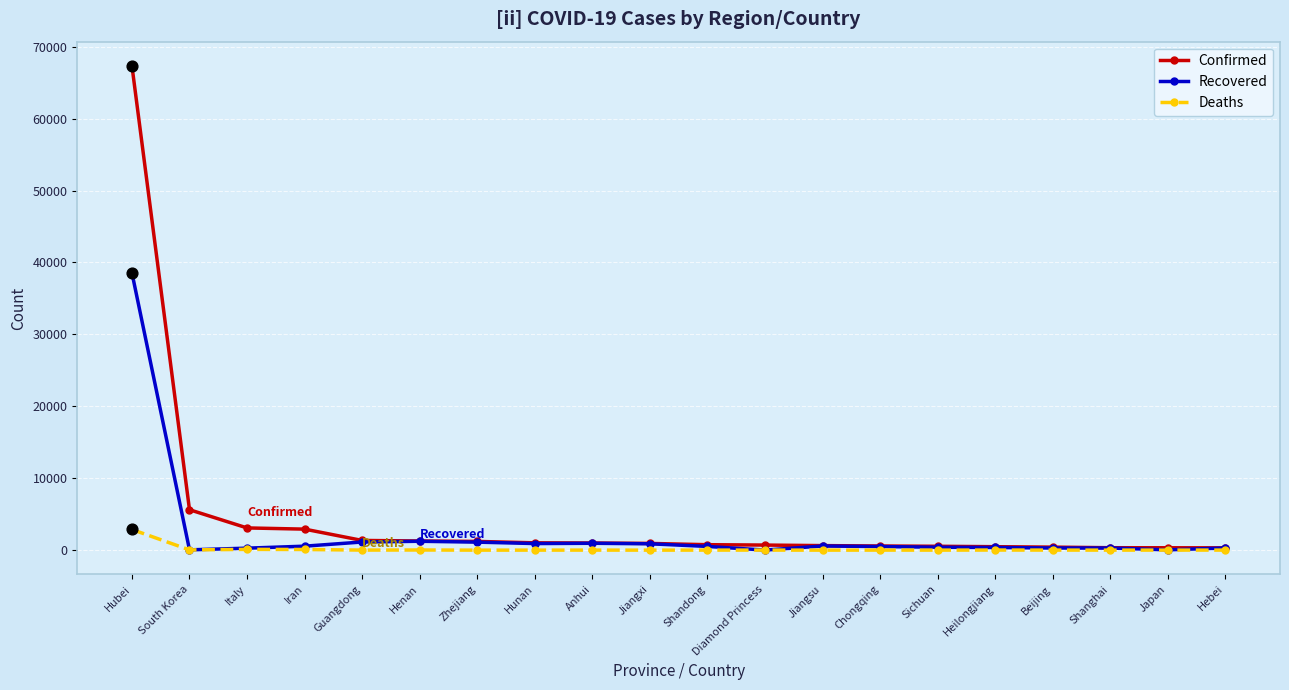

Is it true that Confirmed equals 2922 at Iran?

True